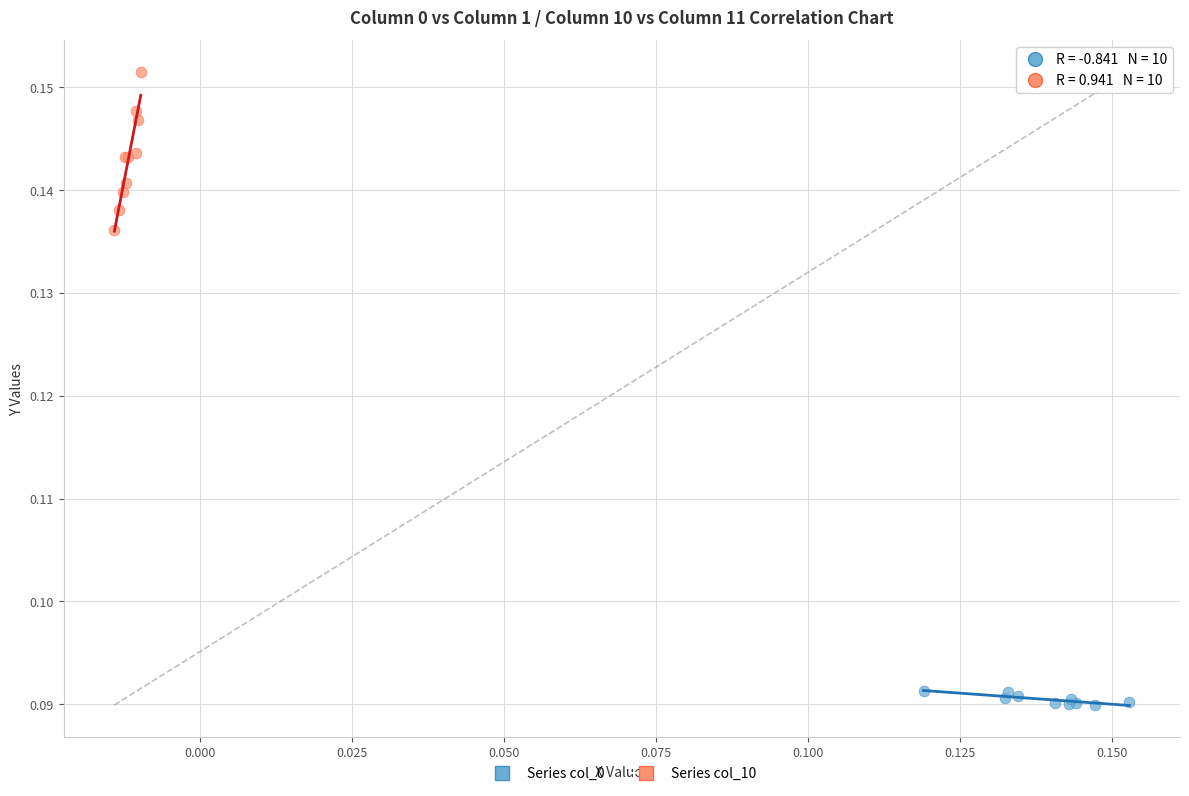

Which series has the largest Y range (max minus min)?

Series col_10